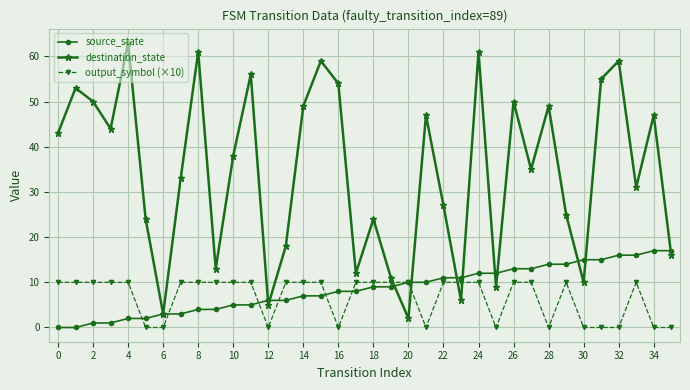

True or false: destination_state has more than 1 interior local peaks.

True